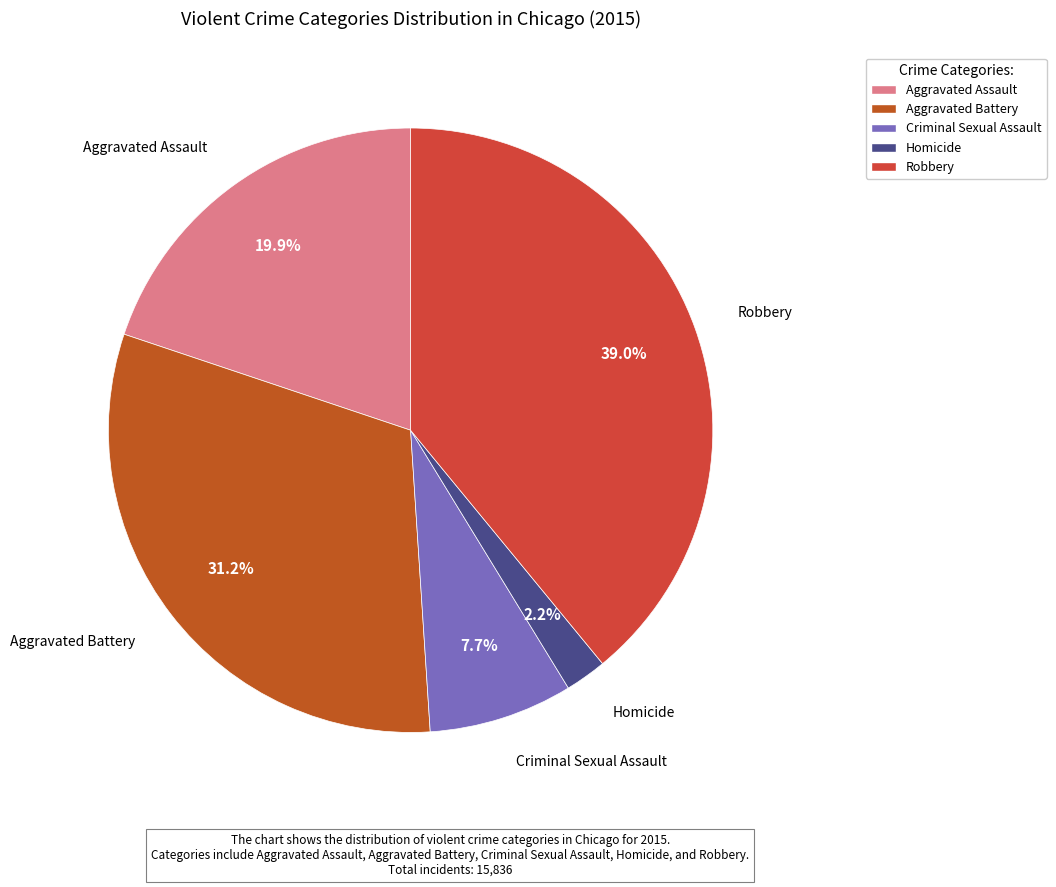

Does Aggravated Assault represent more than half of the total?

No